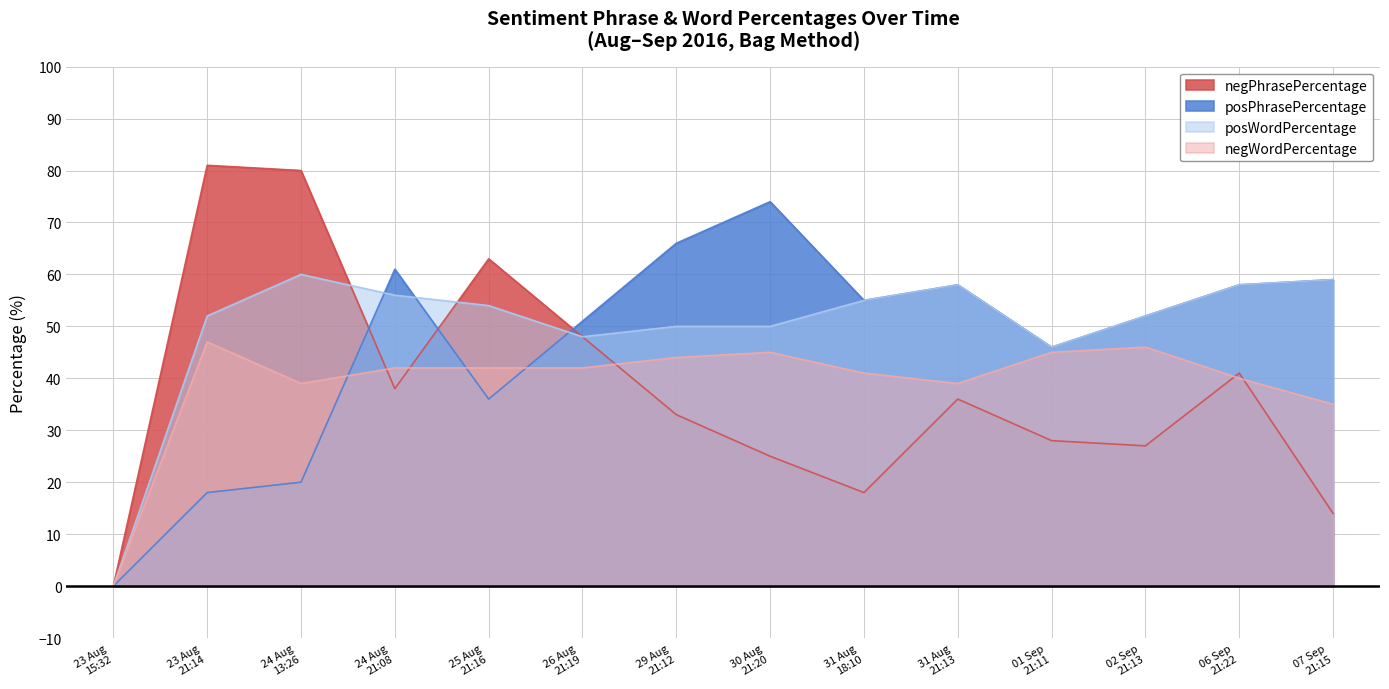

Reading left to right, what are all the values shown in this chart?

negPhrasePercentage: 0	81	80	38	63	48	33	25	18	36	28	27	41	14
posPhrasePercentage: 0	18	20	61	36	51	66	74	55	58	46	52	58	59
posWordPercentage: 0	52	60	56	54	48	50	50	55	58	46	52	58	59
negWordPercentage: 0	47	39	42	42	42	44	45	41	39	45	46	40	35